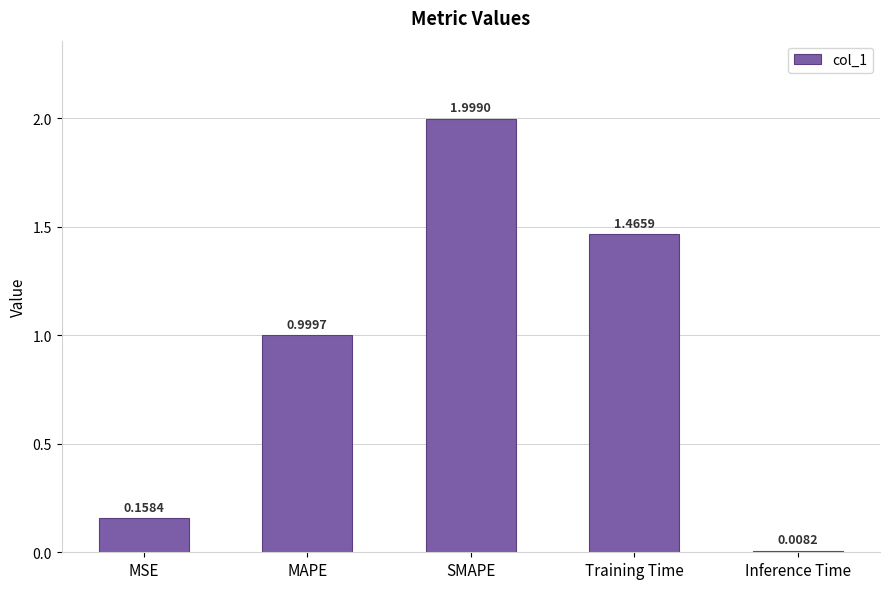

What is the maximum value shown in the chart?

2.0